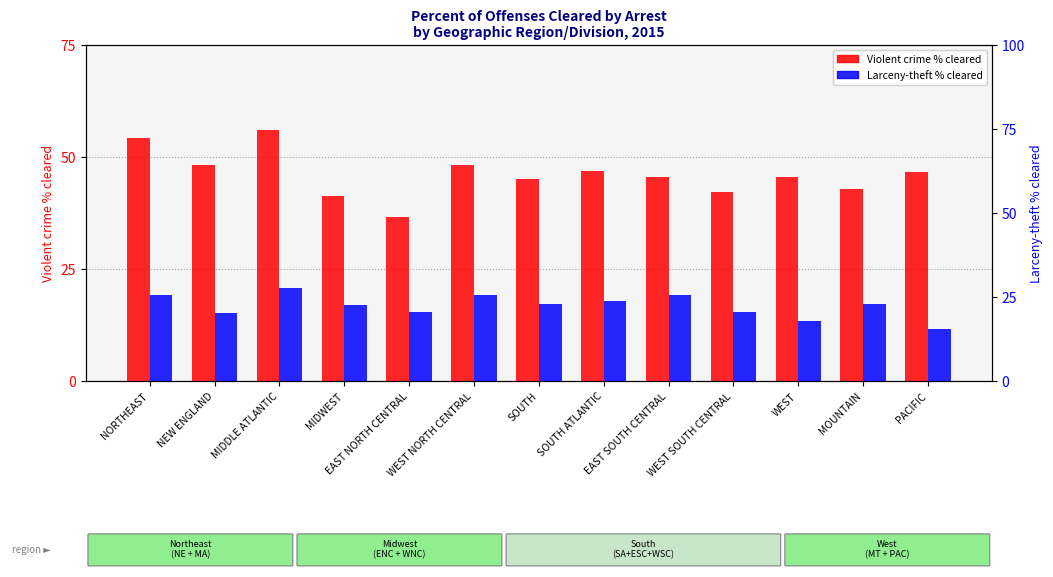

The value of Larceny-theft % cleared at EAST NORTH CENTRAL is 7.4. True or false?

False